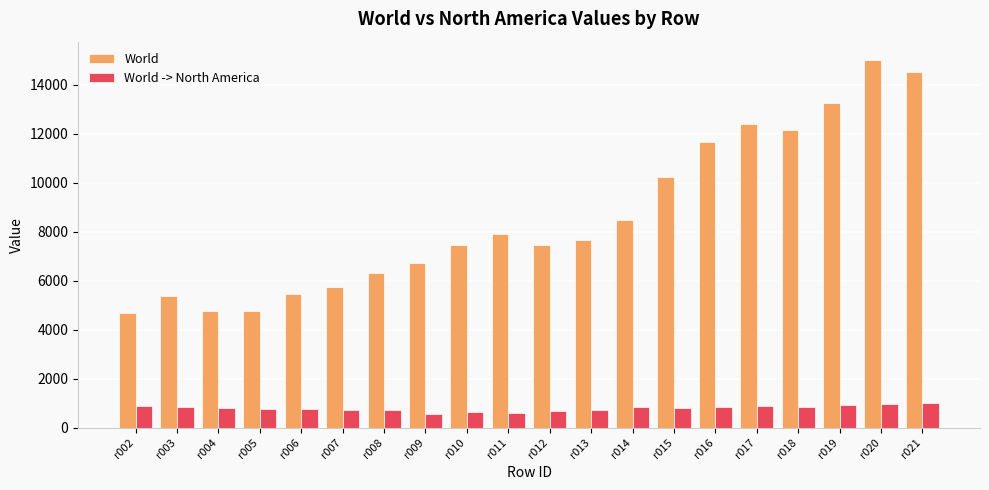

List the series in order of their overall mean, lowest first.

World -> North America, World